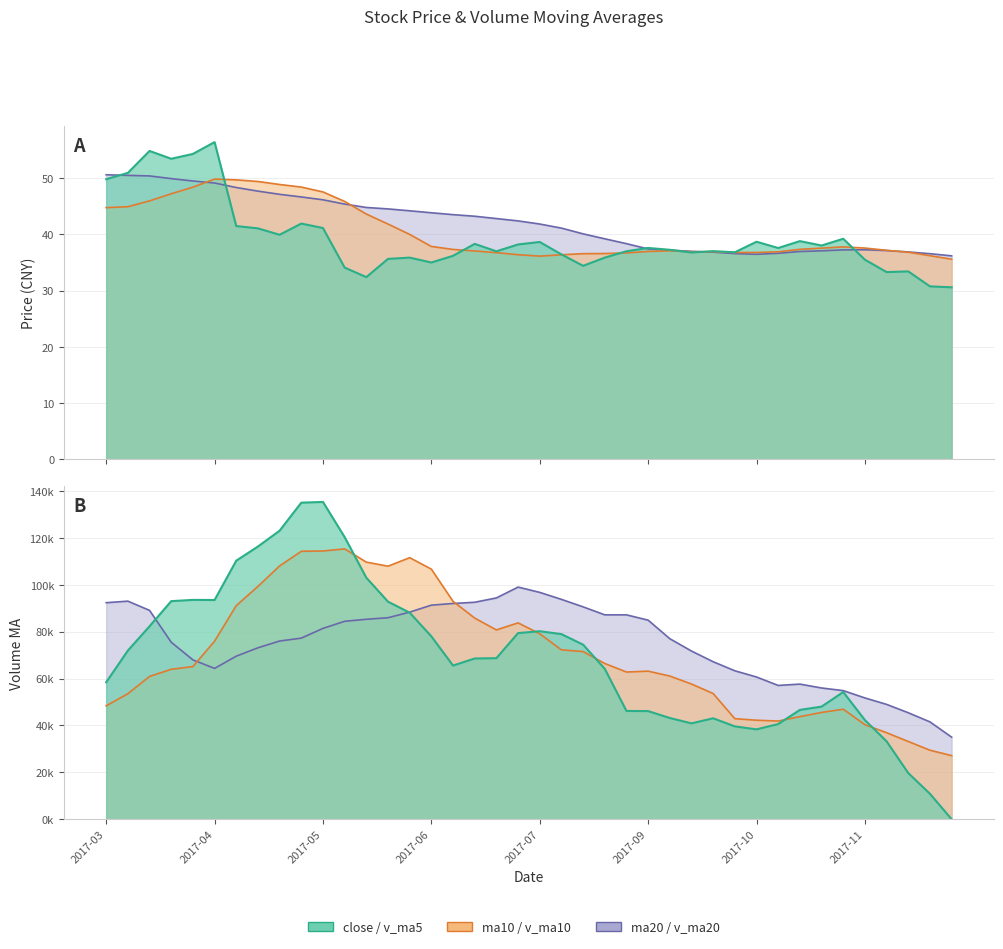

What is the average value of the ma20 series?

42.1